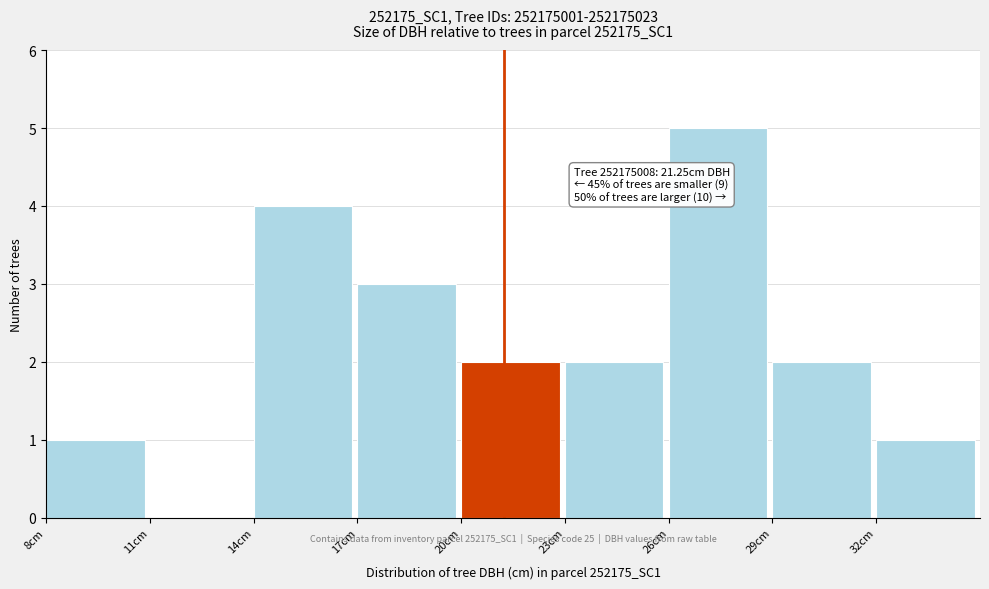

Over which range of the x-axis is the bar tallest?

26 to 29